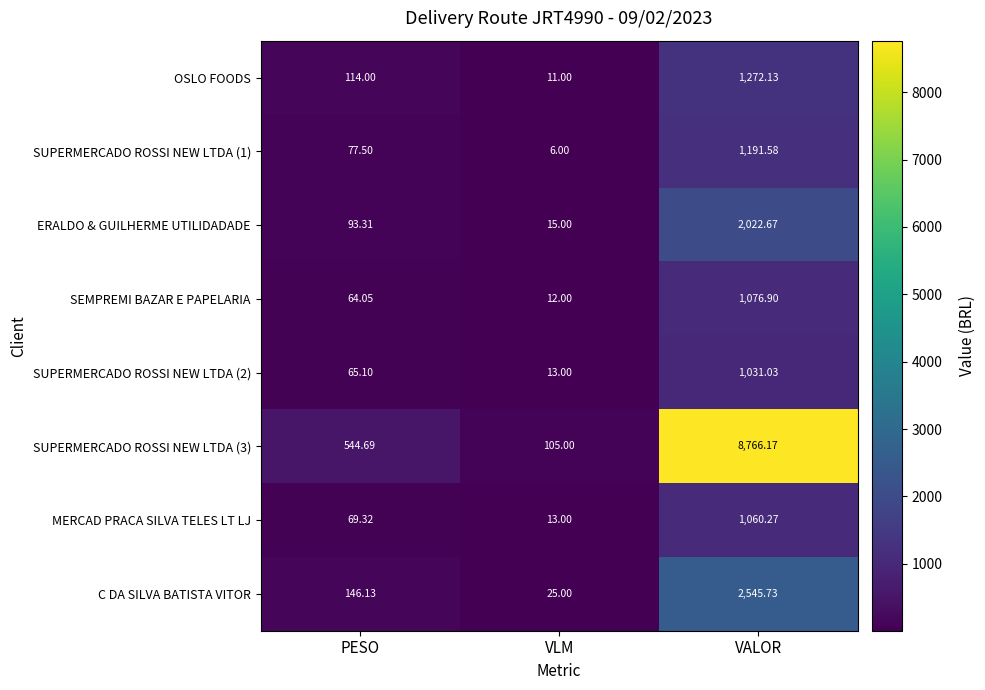

Where is SUPERMERCADO ROSSI NEW LTDA (2) nearest to the value 522?

PESO